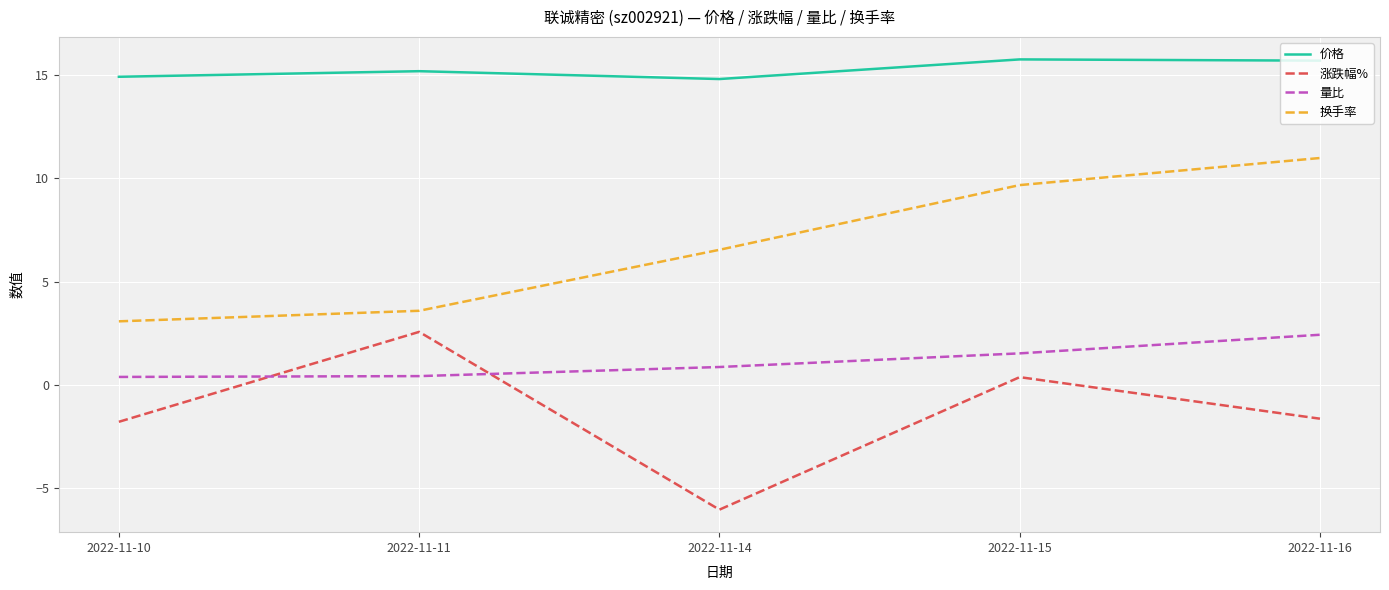

Is it true that 价格 equals 26.3 at 2022-11-14?

False